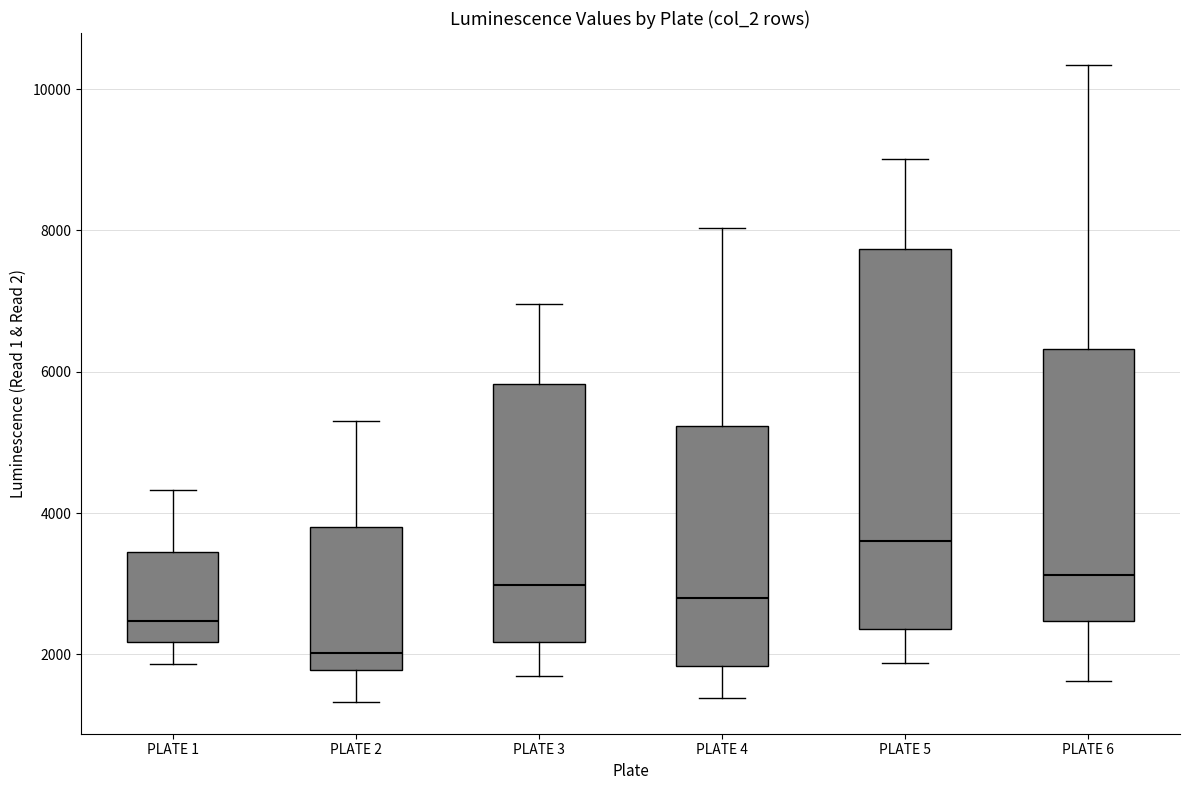

Where is the lower edge of the box for PLATE 5 on the y-axis? The values are not printed on the chart, so give them approximately, as read against the axis.

2400